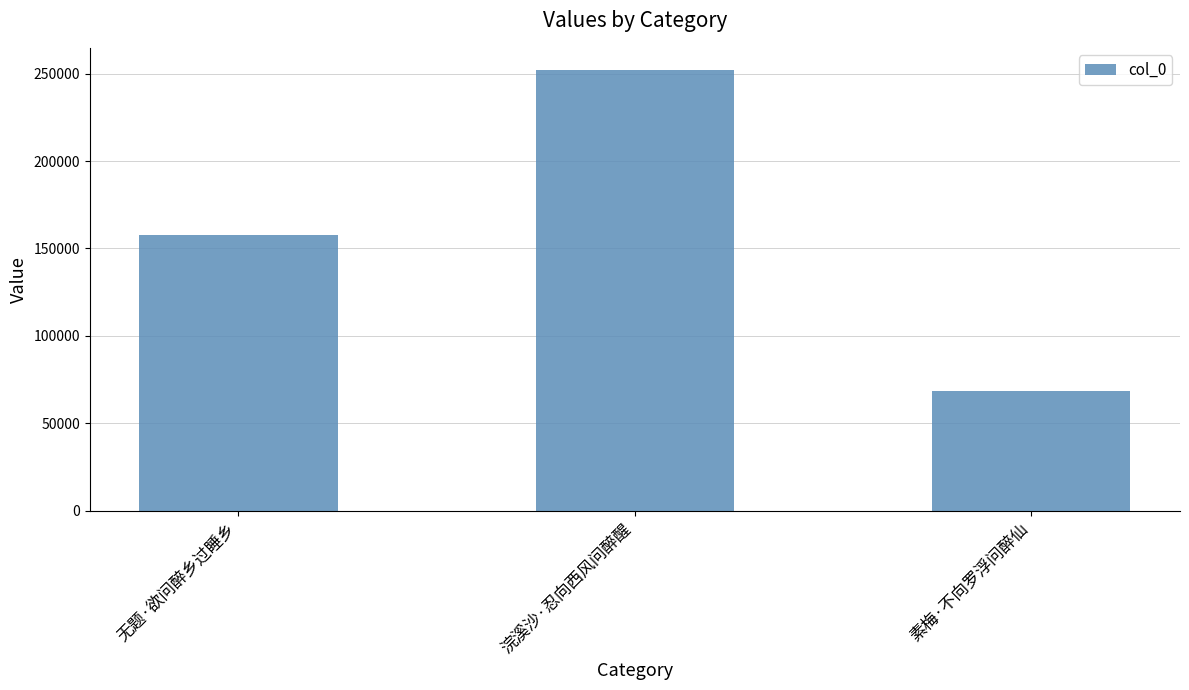

What is the difference between the maximum and minimum values?

183734